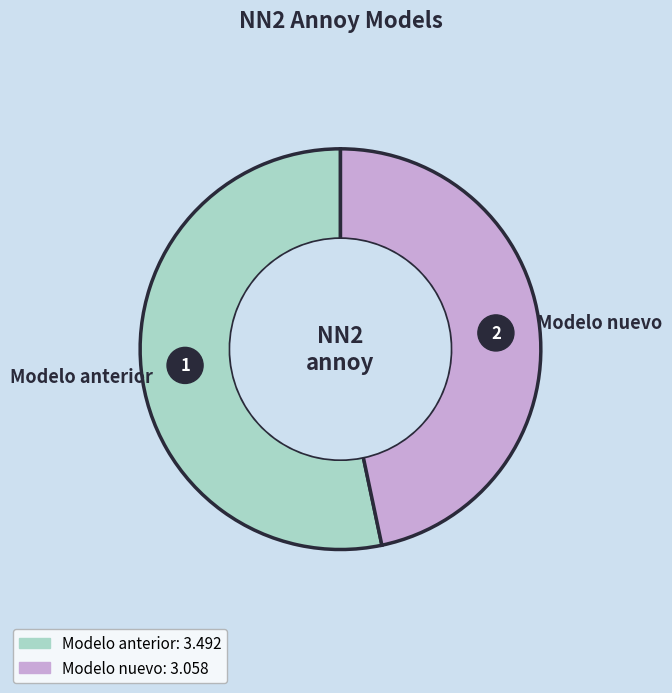

How many slices are in this pie chart?

2